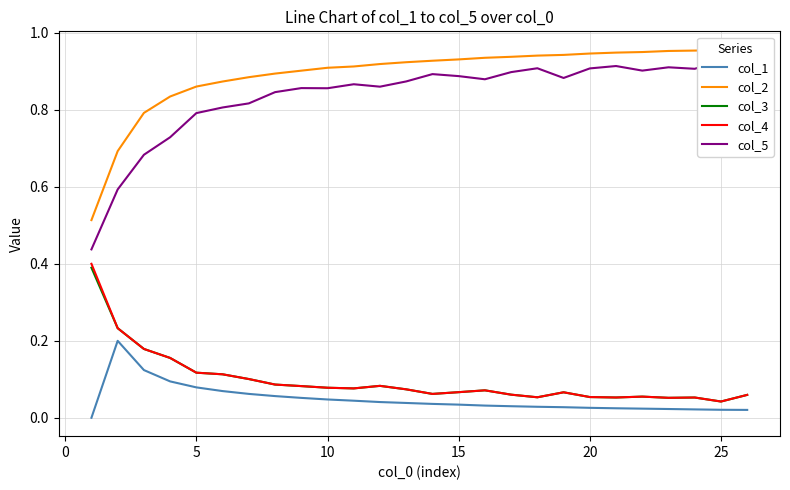

True or false: col_1 and col_3 cross at least once.

False